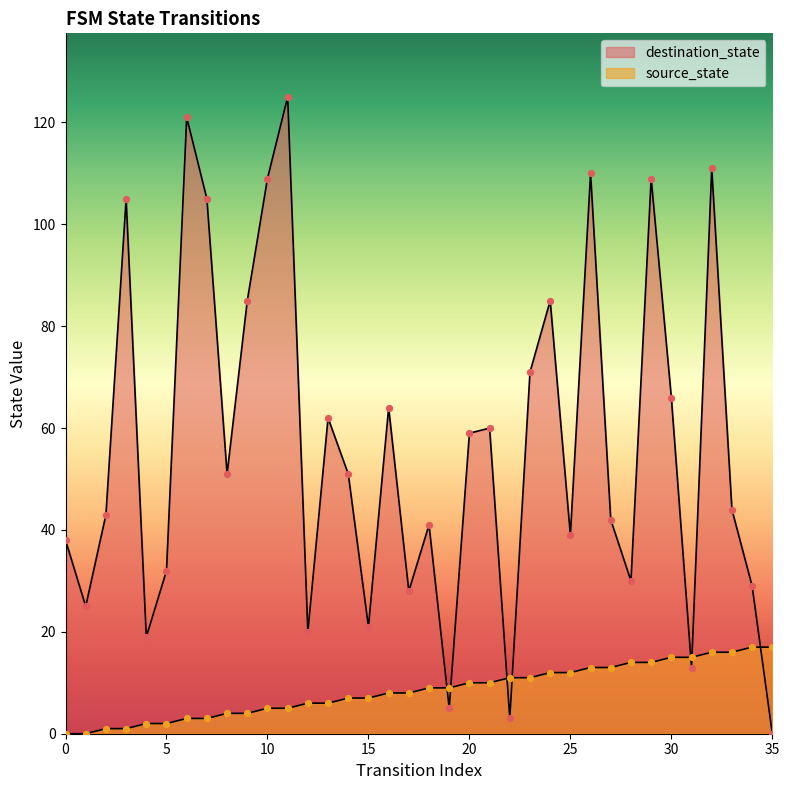

Which series reaches the maximum Y coordinate?

destination_state